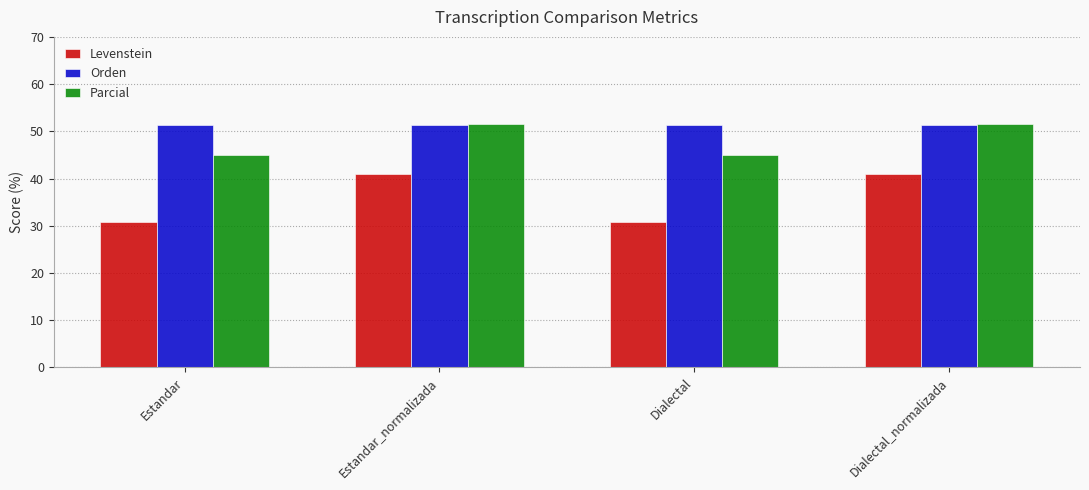

What is the minimum value for Parcial?

45.0